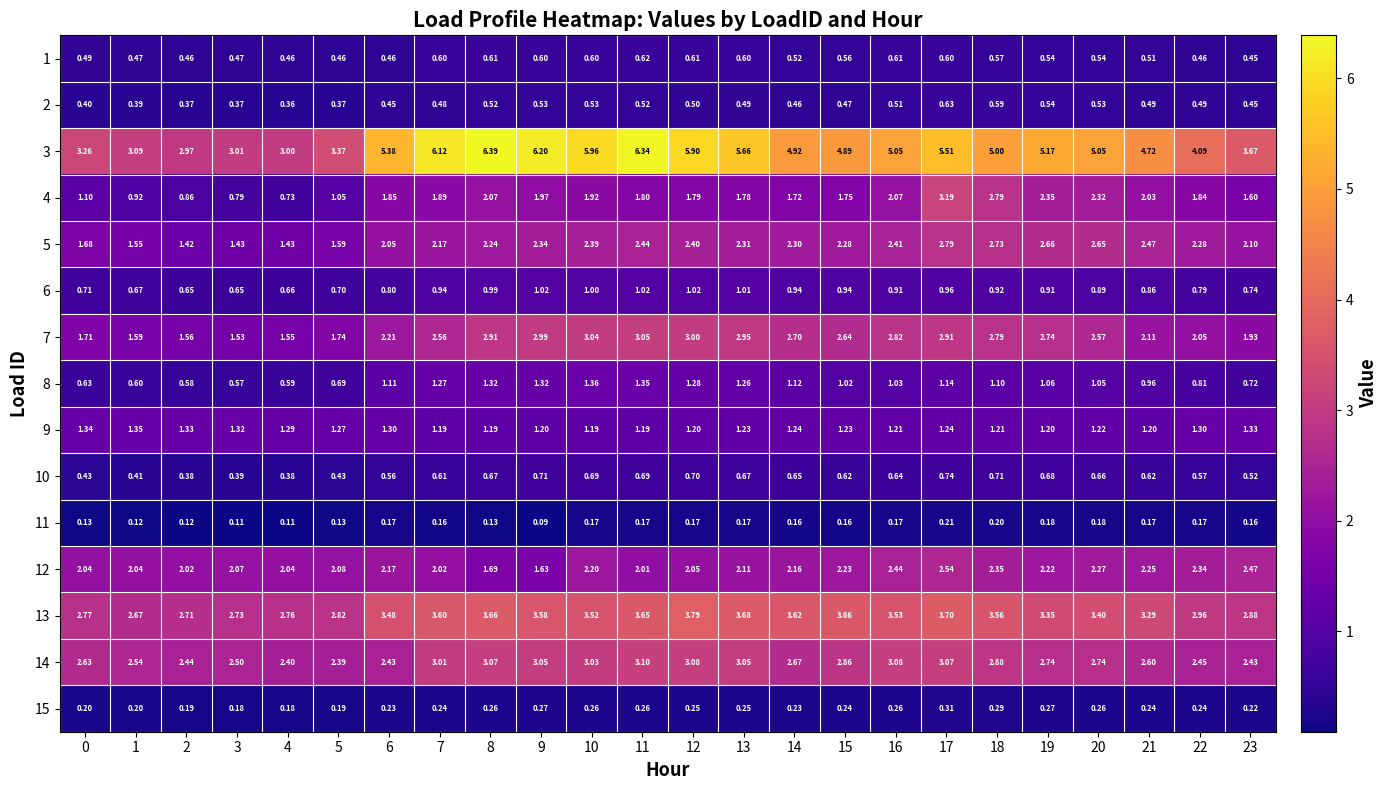

What is the greatest value displayed?

6.4